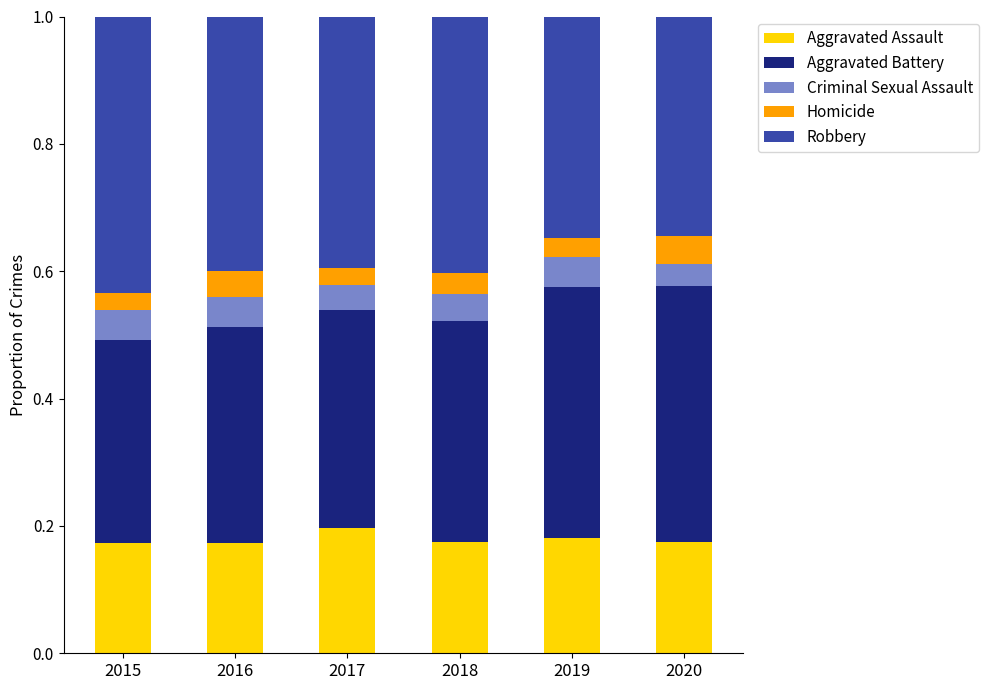

How many Aggravated Assault values are between 0 and 1?

6